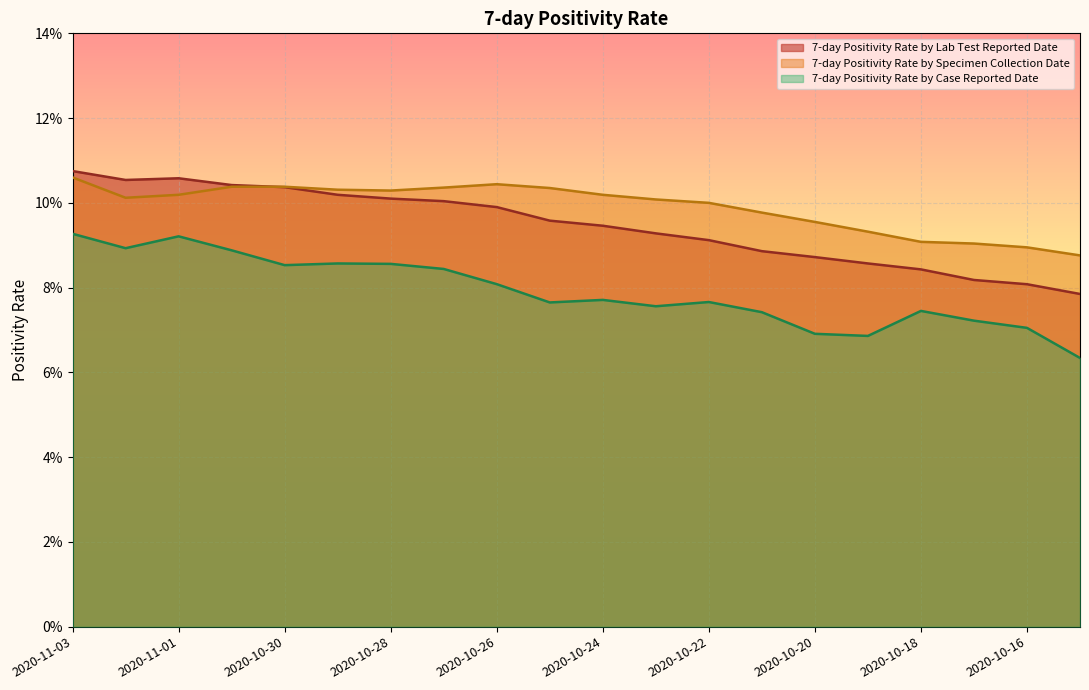

Reading left to right, what are all the values shown in this chart?

7-day Positivity Rate by Lab Test Reported Date: 2020-11-03=0.1	2020-11-02=0.1	2020-11-01=0.1	2020-10-31=0.1	2020-10-30=0.1	2020-10-29=0.1	2020-10-28=0.1	2020-10-27=0.1	2020-10-26=0.1	2020-10-25=0.1	2020-10-24=0.1	2020-10-23=0.1	2020-10-22=0.1	2020-10-21=0.1	2020-10-20=0.1	2020-10-19=0.1	2020-10-18=0.1	2020-10-17=0.1	2020-10-16=0.1	2020-10-15=0.1
7-day Positivity Rate by Specimen Collection Date: 2020-11-03=0.1	2020-11-02=0.1	2020-11-01=0.1	2020-10-31=0.1	2020-10-30=0.1	2020-10-29=0.1	2020-10-28=0.1	2020-10-27=0.1	2020-10-26=0.1	2020-10-25=0.1	2020-10-24=0.1	2020-10-23=0.1	2020-10-22=0.1	2020-10-21=0.1	2020-10-20=0.1	2020-10-19=0.1	2020-10-18=0.1	2020-10-17=0.1	2020-10-16=0.1	2020-10-15=0.1
7-day Positivity Rate by Case Reported Date: 2020-11-03=0.1	2020-11-02=0.1	2020-11-01=0.1	2020-10-31=0.1	2020-10-30=0.1	2020-10-29=0.1	2020-10-28=0.1	2020-10-27=0.1	2020-10-26=0.1	2020-10-25=0.1	2020-10-24=0.1	2020-10-23=0.1	2020-10-22=0.1	2020-10-21=0.1	2020-10-20=0.1	2020-10-19=0.1	2020-10-18=0.1	2020-10-17=0.1	2020-10-16=0.1	2020-10-15=0.1